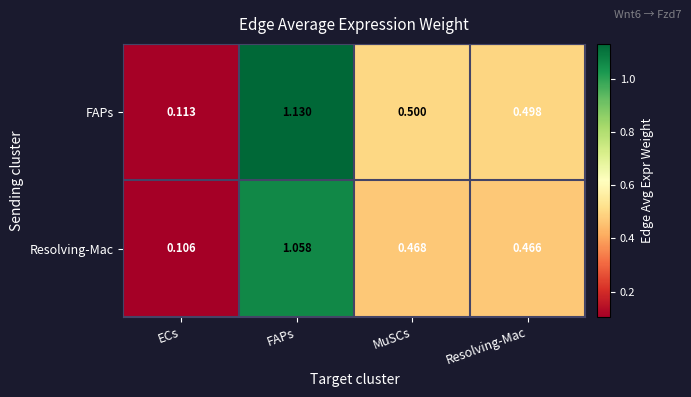

Which label corresponds to the smallest value in the chart?

ECs